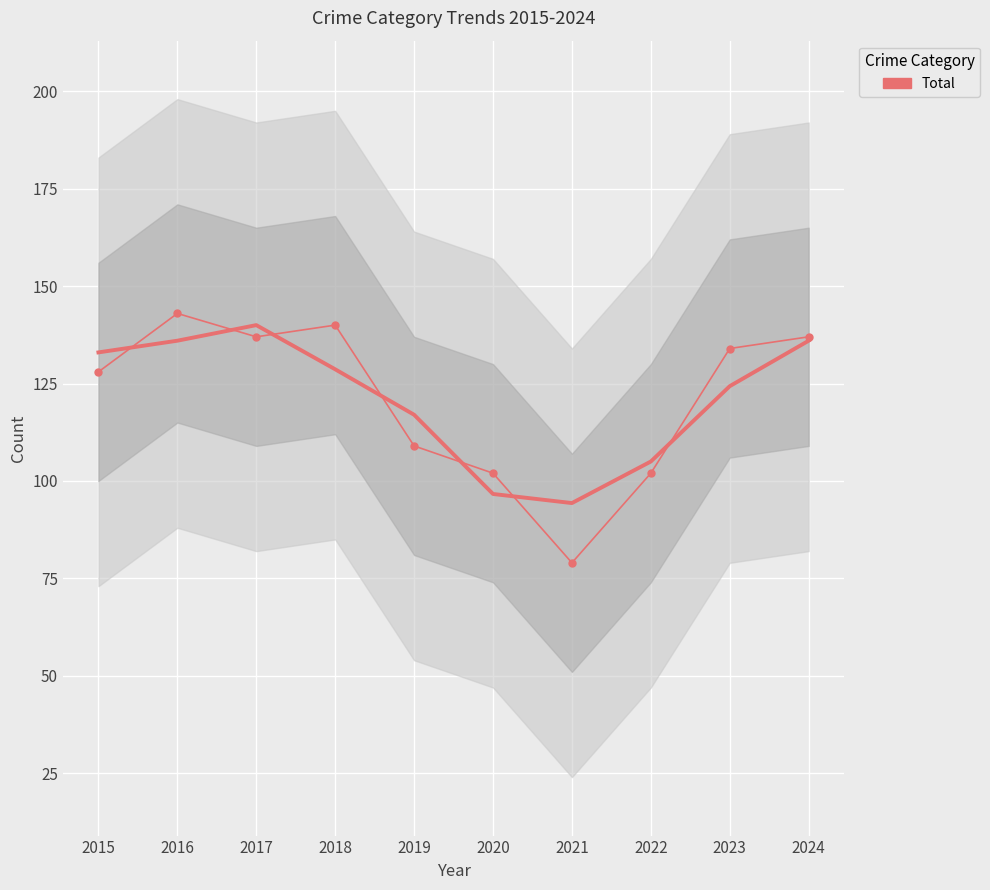

Where is the first local minimum?

2017